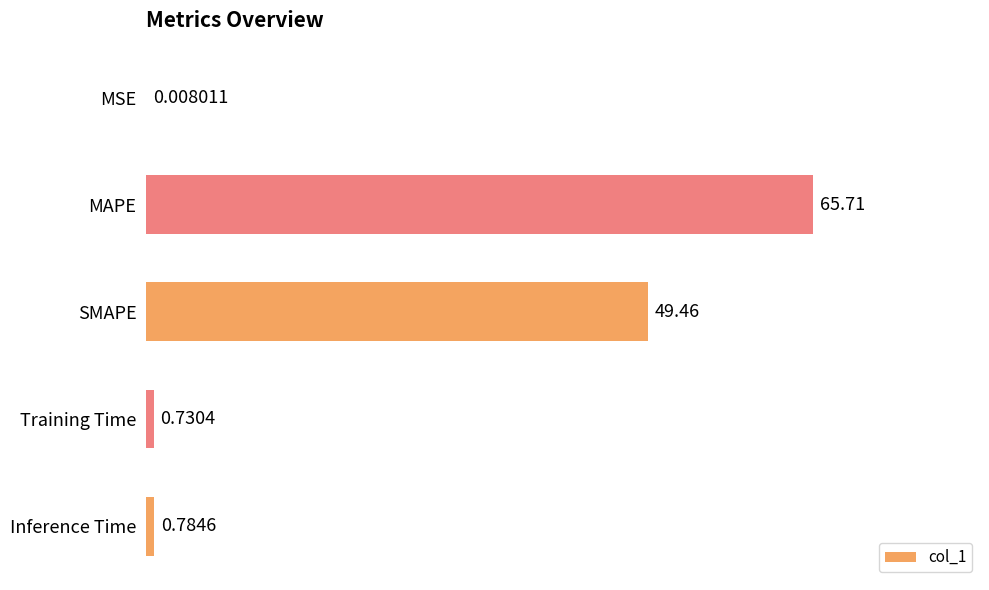

Which label corresponds to the largest value in the chart?

MAPE